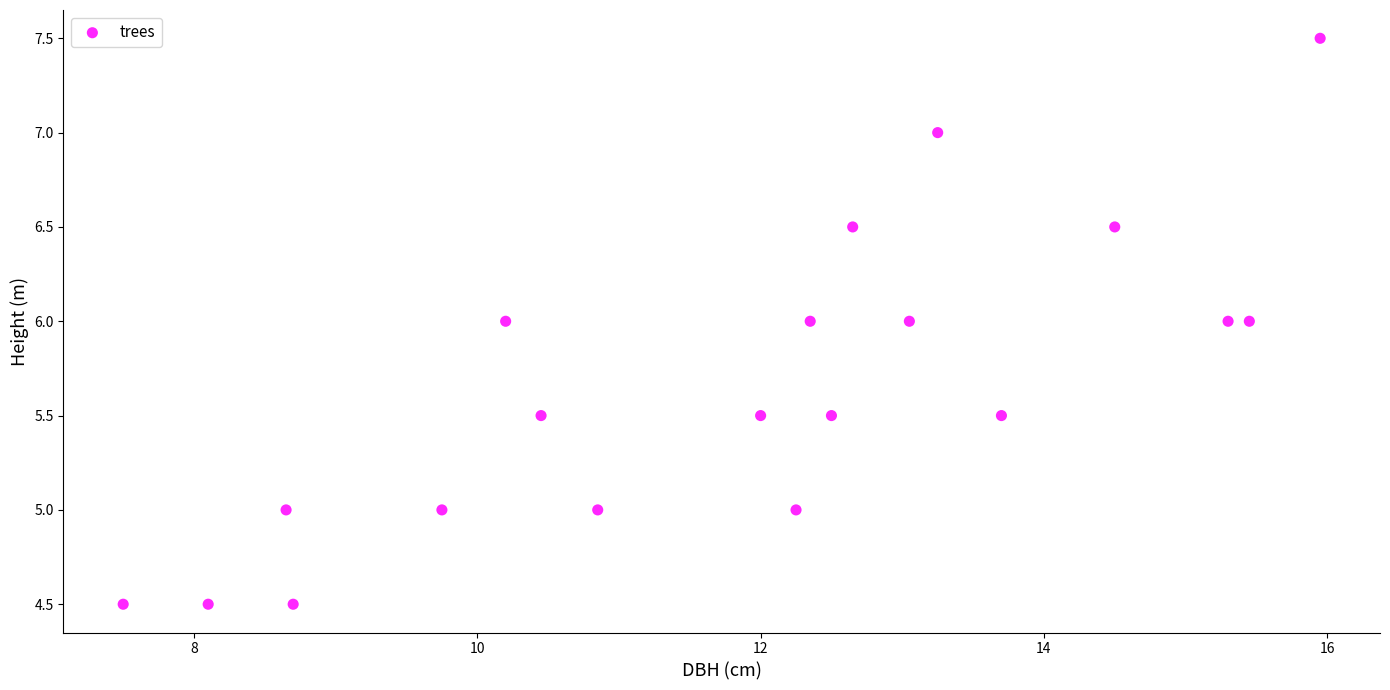

What is the range of X values (max minus min)?

8.4